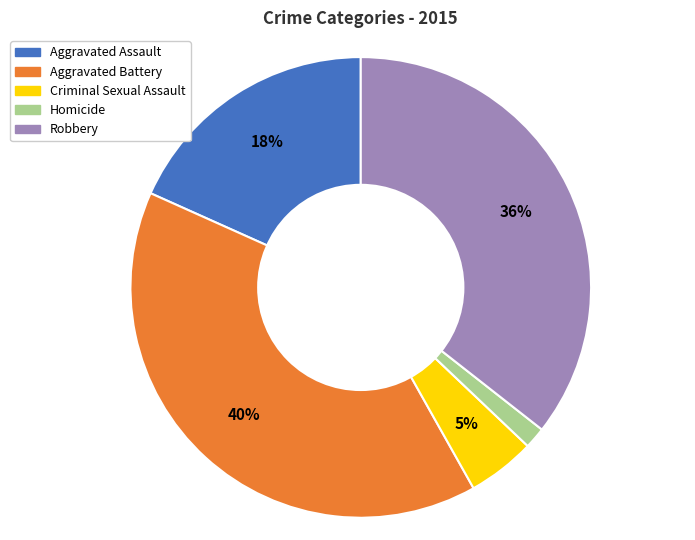

Count the number of slices in the pie.

5